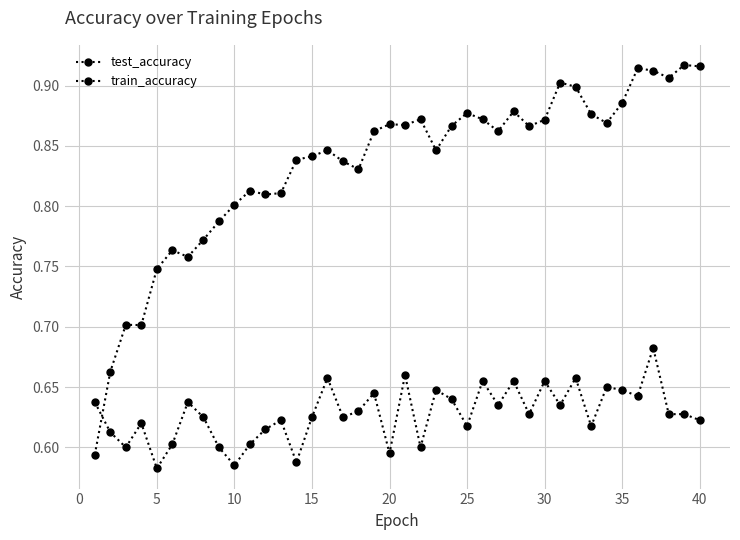

How many data points does each series have?

40